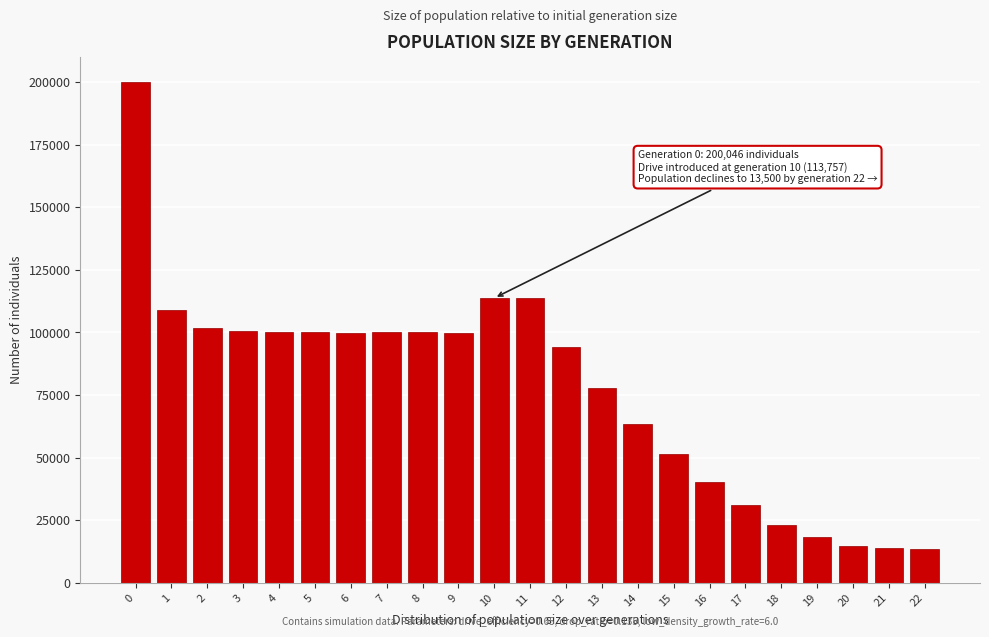

Which has a higher value, 6 or 15?

6